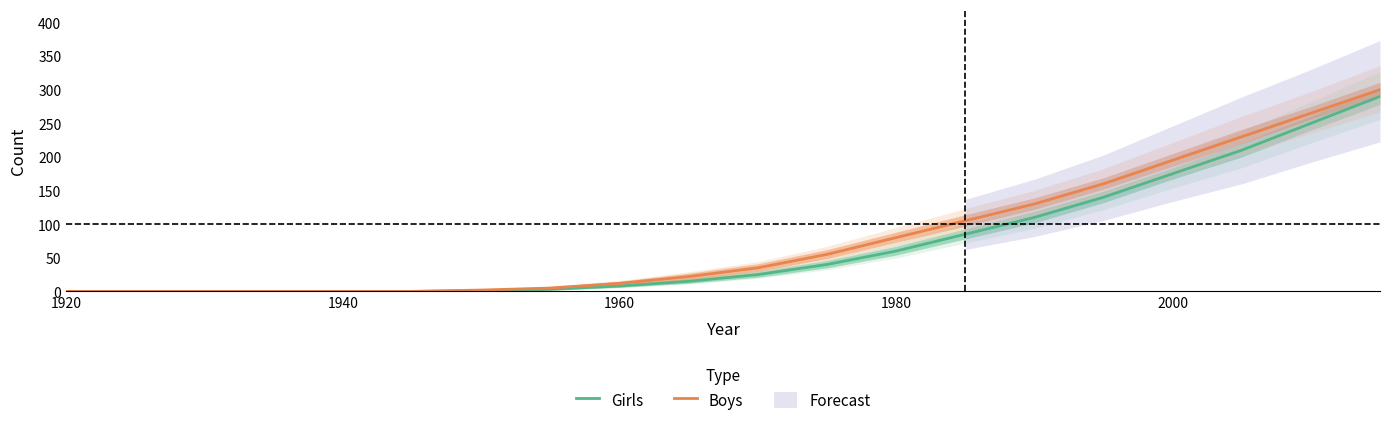

True or false: Boys has a value of 107 at 1940.

False